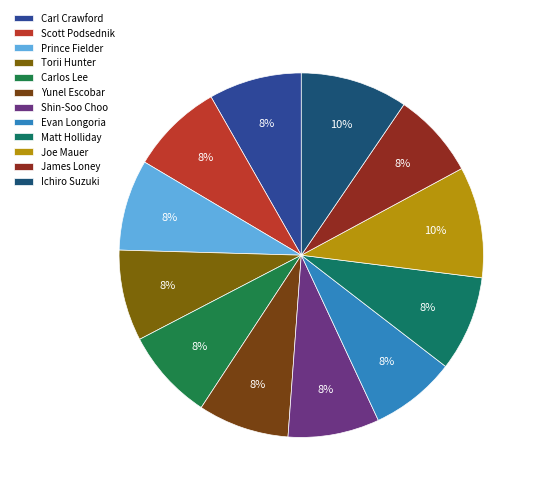

What percentage is the Joe Mauer slice, to the nearest percent?

10%